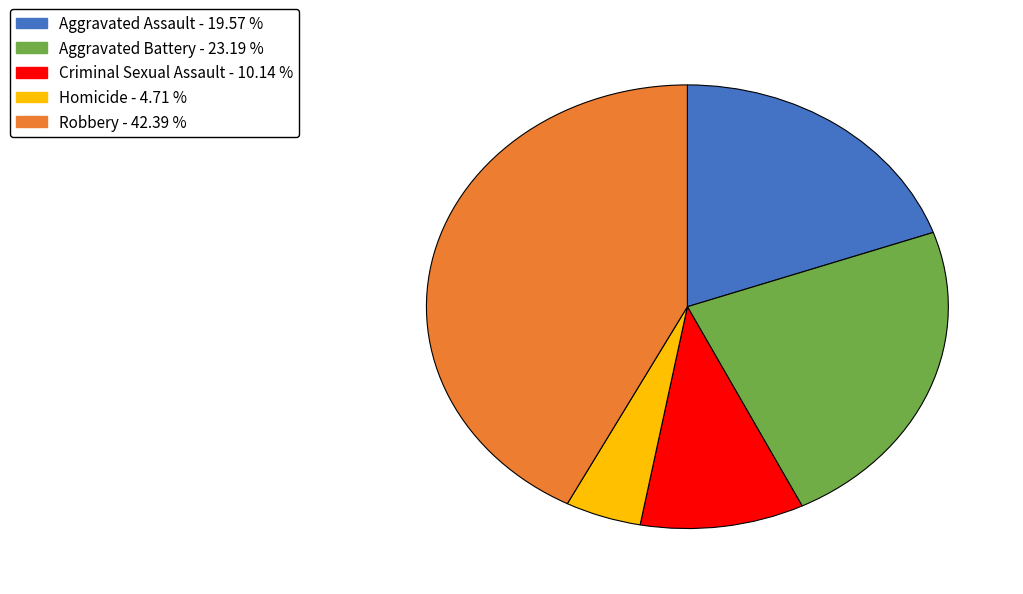

What is the ratio of the value at Criminal Sexual Assault to the value at Aggravated Battery?

0.4